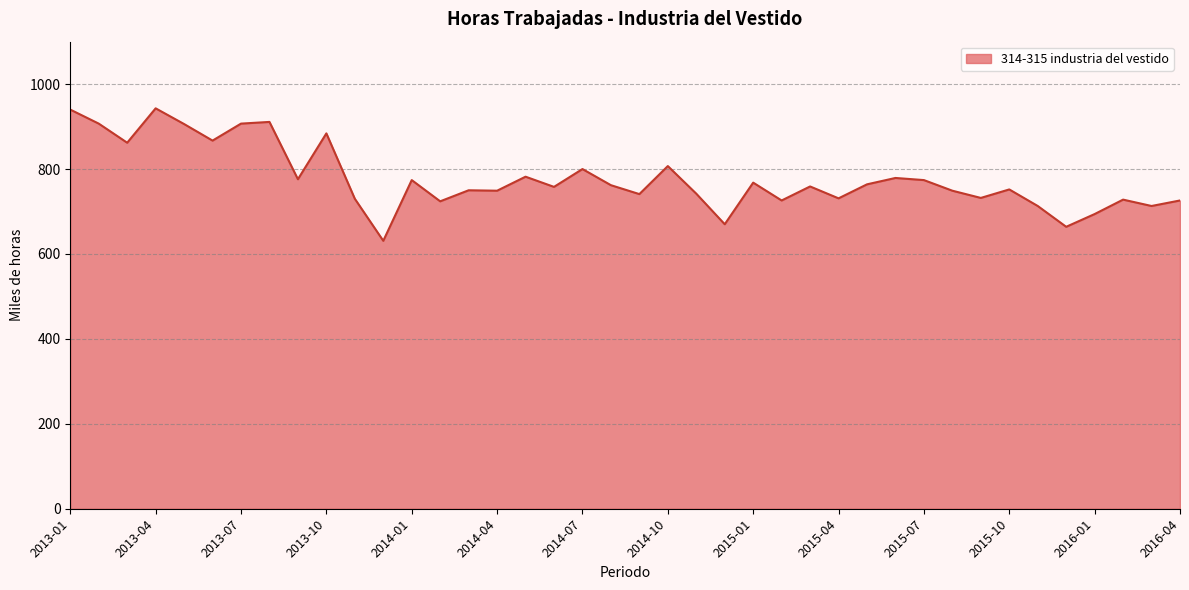

What is the sum of all values?

31095